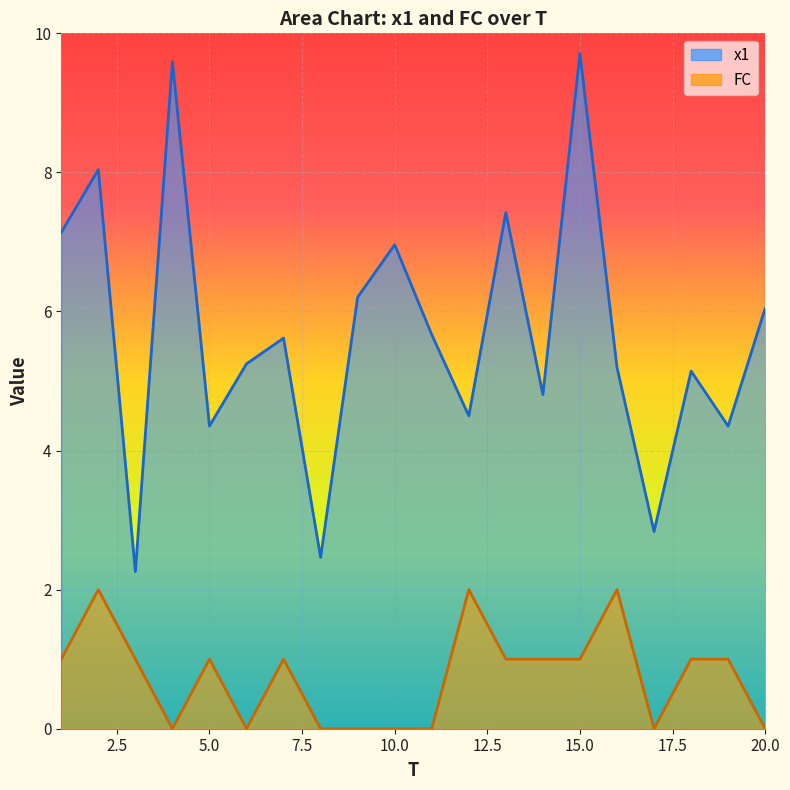

What is the difference between the FC values at 16 and 8?

2.0